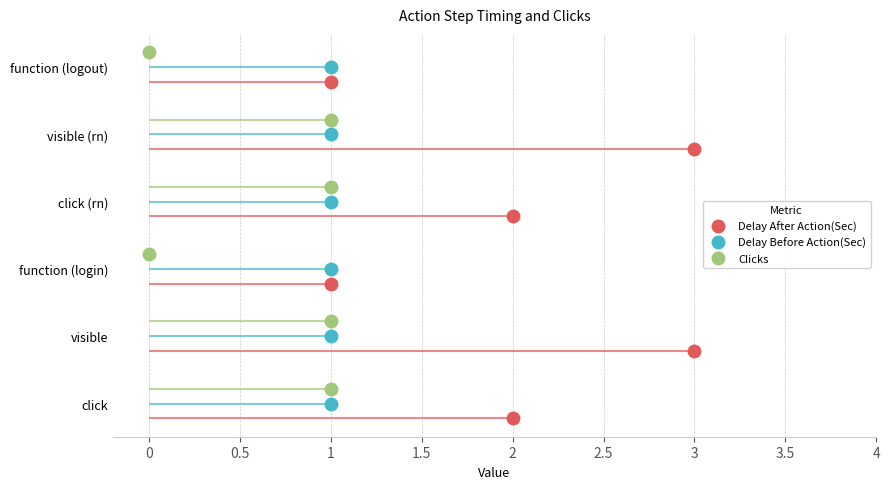

True or false: Delay After Action(Sec) and Delay Before Action(Sec) cross at least once.

False